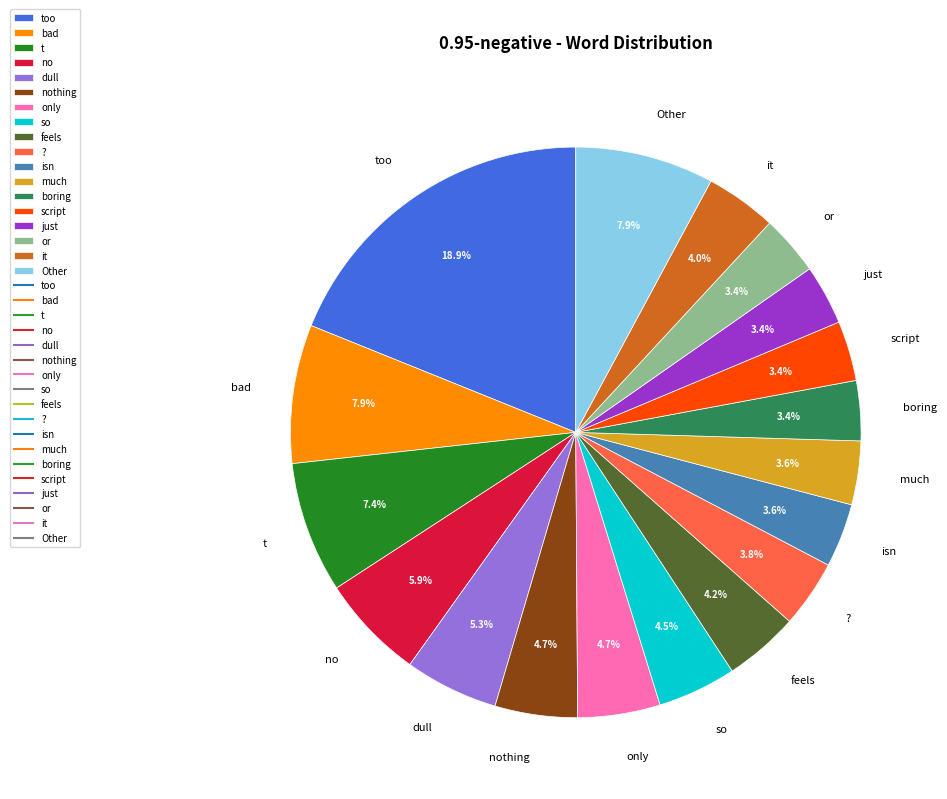

Does too represent more than half of the total?

No